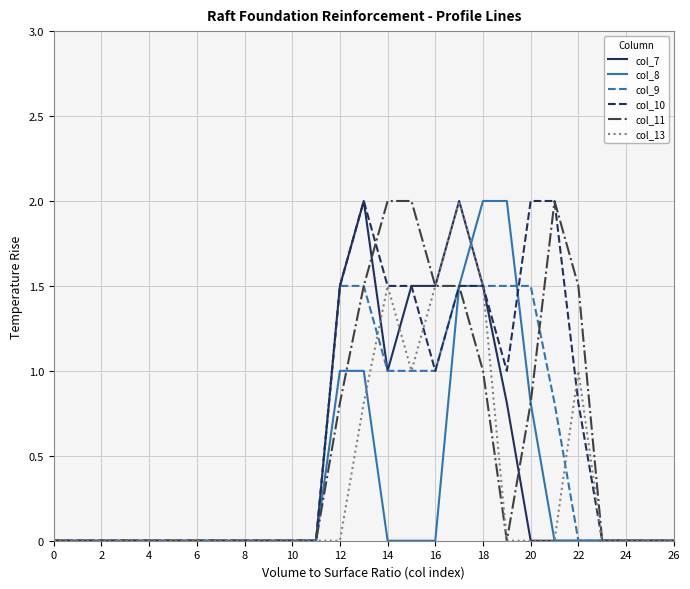

Which series has the largest total across all categories?

col_10